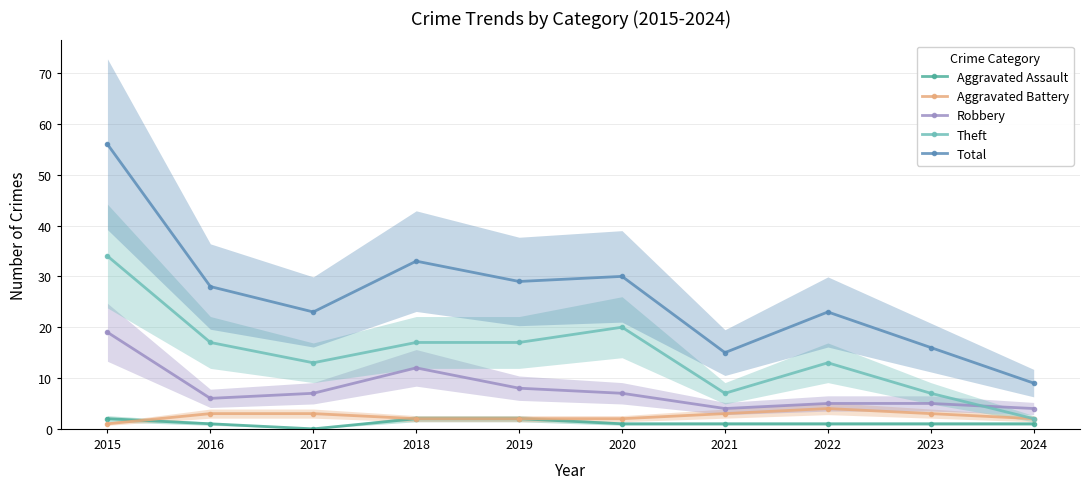

True or false: Total and Aggravated Assault intersect in this chart.

False